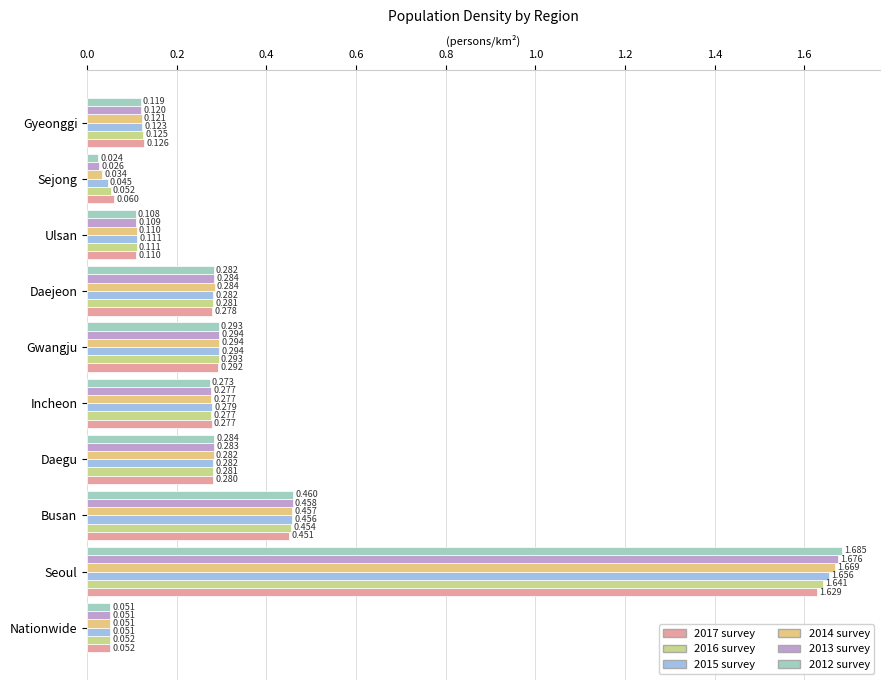

Reading left to right, transcribe all the data shown in this chart.

2017: 0.1	1.6	0.5	0.3	0.3	0.3	0.3	0.1	0.1	0.1
2016: 0.1	1.6	0.5	0.3	0.3	0.3	0.3	0.1	0.1	0.1
2015: 0.1	1.7	0.5	0.3	0.3	0.3	0.3	0.1	0.0	0.1
2014: 0.1	1.7	0.5	0.3	0.3	0.3	0.3	0.1	0.0	0.1
2013: 0.1	1.7	0.5	0.3	0.3	0.3	0.3	0.1	0.0	0.1
2012: 0.1	1.7	0.5	0.3	0.3	0.3	0.3	0.1	0.0	0.1